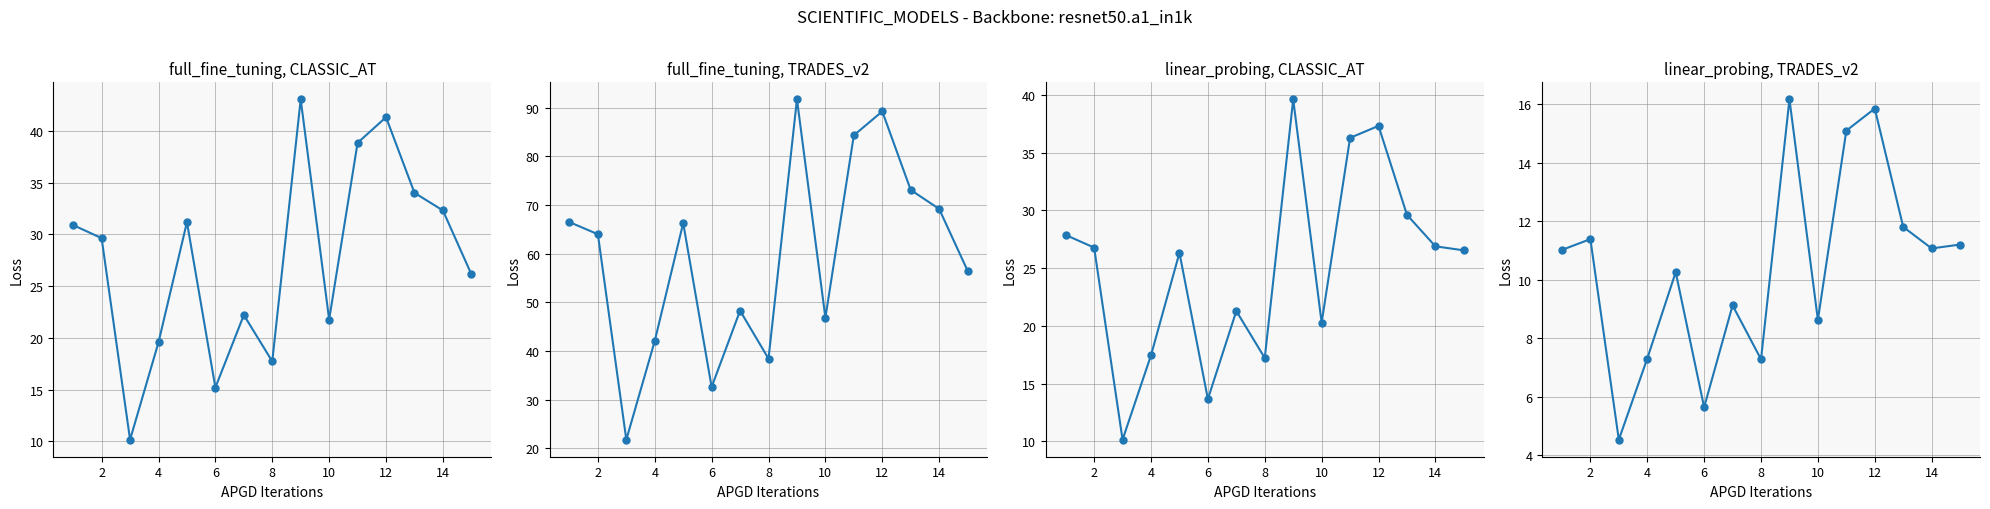

True or false: 4_channel and 7_channel cross at least once.

False